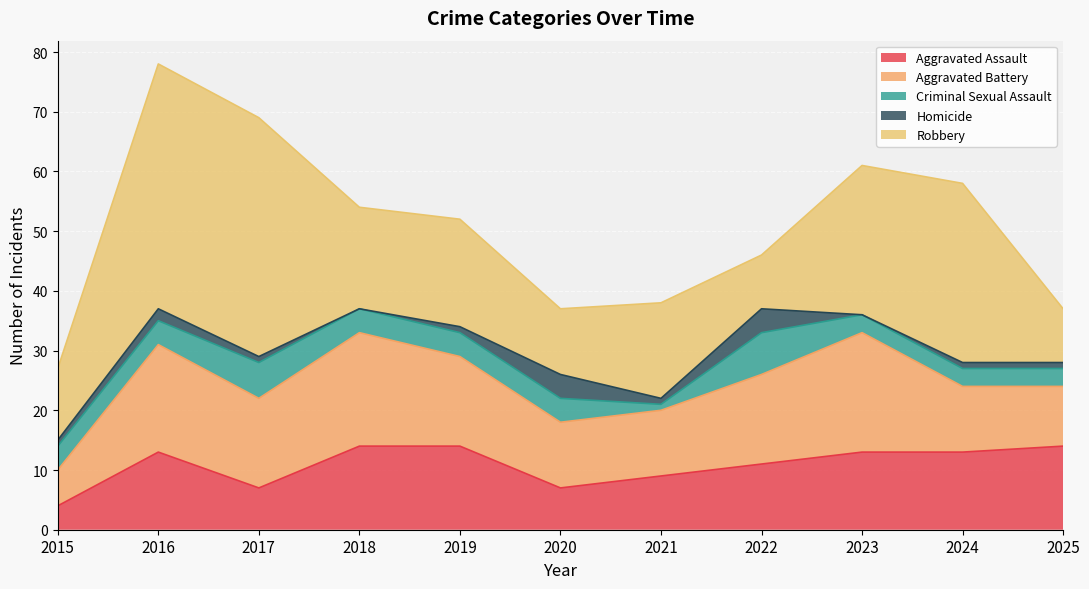

Reading left to right, transcribe all the data shown in this chart.

Aggravated Assault: 2015=4	2016=13	2017=7	2018=14	2019=14	2020=7	2021=9	2022=11	2023=13	2024=13	2025=14
Aggravated Battery: 2015=6	2016=18	2017=15	2018=19	2019=15	2020=11	2021=11	2022=15	2023=20	2024=11	2025=10
Criminal Sexual Assault: 2015=4	2016=4	2017=6	2018=4	2019=4	2020=4	2021=1	2022=7	2023=3	2024=3	2025=3
Homicide: 2015=1	2016=2	2017=1	2018=0	2019=1	2020=4	2021=1	2022=4	2023=0	2024=1	2025=1
Robbery: 2015=12	2016=41	2017=40	2018=17	2019=18	2020=11	2021=16	2022=9	2023=25	2024=30	2025=9